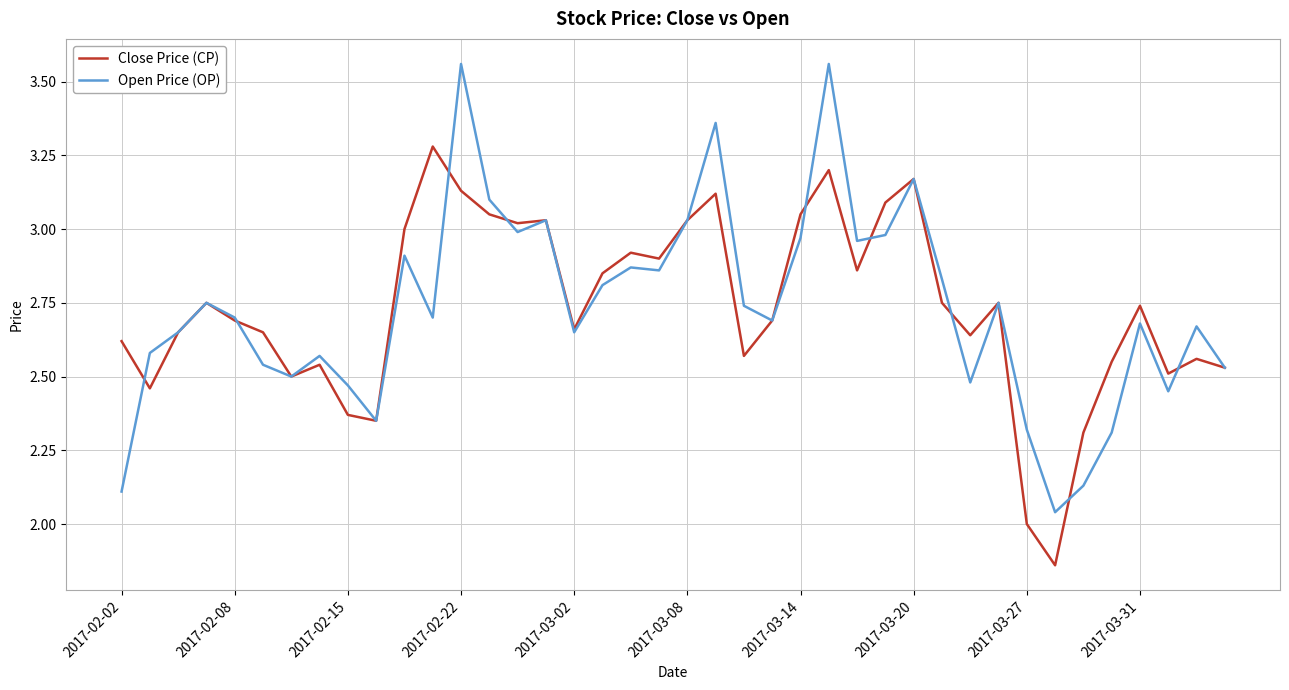

Does the chart have visible grid lines?

Yes